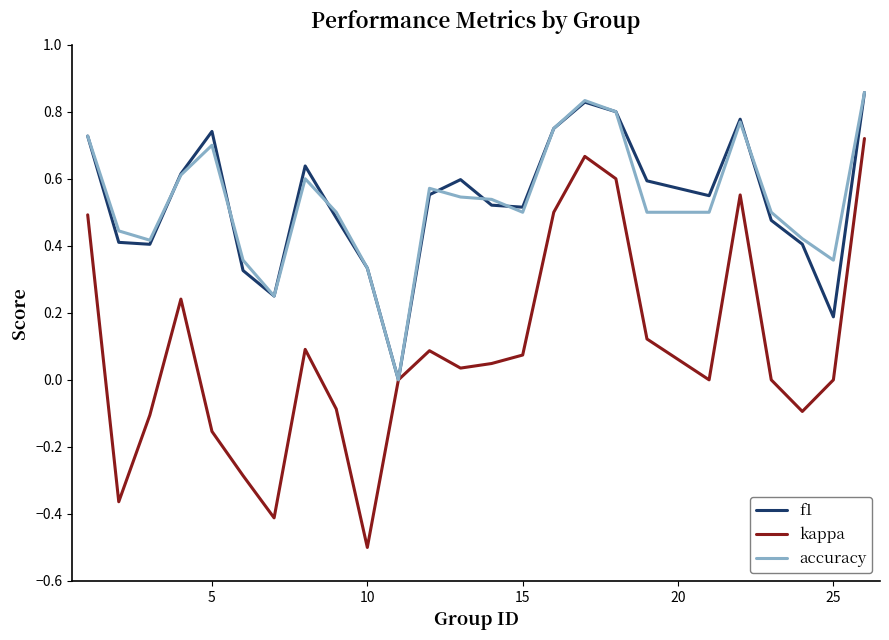

Which series has the largest range (max minus min)?

kappa